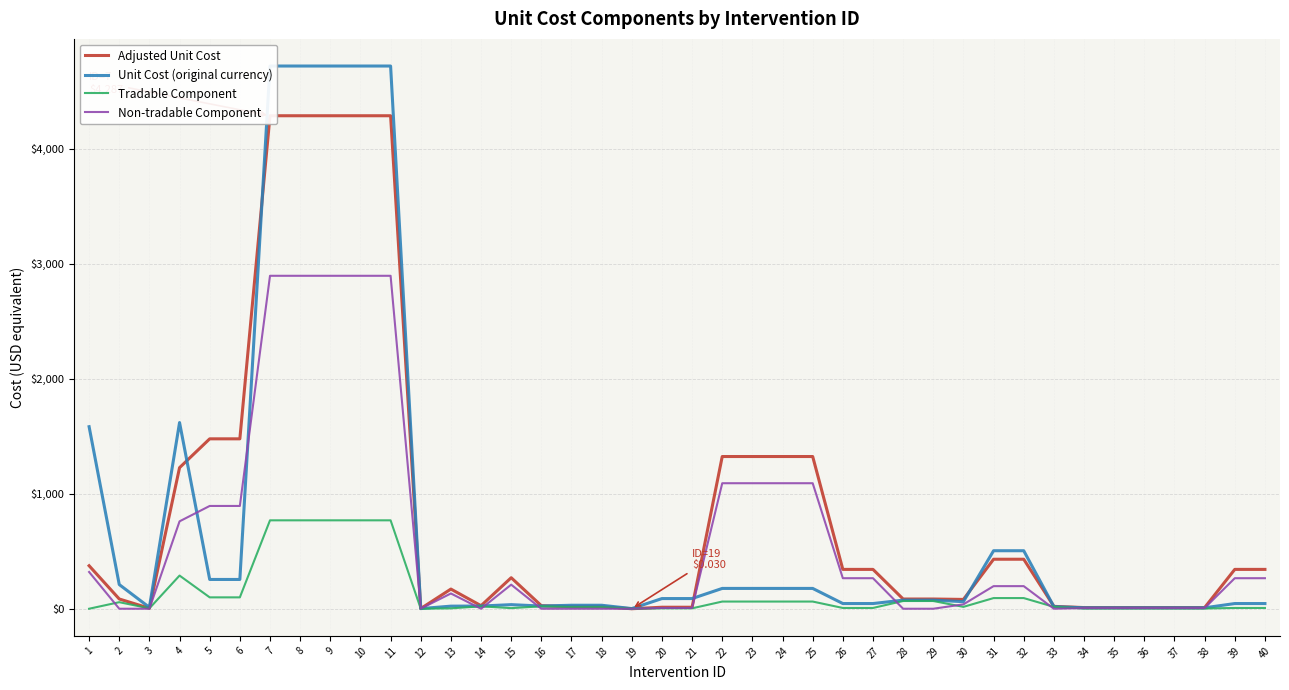

Reading right to left, what are all the values shown in this chart?

Adjusted Unit Cost: 40=342.1	39=342.1	38=10.1	37=10.1	36=10.1	35=10.1	34=10.1	33=20.6	32=430.5	31=430.5	30=81.0	29=84.5	28=84.5	27=342.1	26=342.1	25=1323.6	24=1323.6	23=1323.6	22=1323.6	21=13.1	20=13.1	19=0.0	18=17.9	17=17.9	16=26.5	15=269.8	14=26.5	13=171.1	12=1.4	11=4286.9	10=4286.9	9=4286.9	8=4286.9	7=4286.9	6=1477.5	5=1477.5	4=1226.7	3=4.2	2=84.8	1=374.0
Unit Cost (original currency): 40=45.1	39=45.1	38=8.1	37=8.1	36=8.1	35=8.1	34=8.1	33=18.2	32=504.4	31=504.4	30=61.5	29=74.7	28=74.7	27=45.1	26=45.1	25=176.7	24=176.7	23=176.7	22=176.7	21=88.5	20=88.5	19=1.3	18=30.3	17=30.3	16=23.4	15=35.6	14=23.4	13=22.6	12=1.2	11=4719.3	10=4719.3	9=4719.3	8=4719.3	7=4719.3	6=254.6	5=254.6	4=1619.0	3=11.8	2=210.2	1=1583.0
Tradable Component: 40=6.7	39=6.7	38=2.2	37=2.2	36=2.2	35=2.2	34=2.2	33=16.4	32=92.7	31=92.7	30=16.3	29=67.3	28=67.3	27=6.7	26=6.7	25=62.5	24=62.5	23=62.5	22=62.5	21=3.6	20=3.6	19=0.0	18=14.2	17=14.2	16=21.1	15=5.3	14=21.1	13=3.4	12=0.4	11=768.8	10=768.8	9=768.8	8=768.8	7=768.8	6=99.0	5=99.0	4=288.4	3=3.4	2=57.0	1=0.0
Non-tradable Component: 40=265.5	39=265.5	38=5.9	37=5.9	36=5.9	35=5.9	34=5.9	33=0.0	32=196.5	31=196.5	30=38.2	29=0.0	28=0.0	27=265.5	26=265.5	25=1091.4	24=1091.4	23=1091.4	22=1091.4	21=6.8	20=6.8	19=0.0	18=0.0	17=0.0	16=0.0	15=209.4	14=0.0	13=132.8	12=0.9	11=2895.2	10=2895.2	9=2895.2	8=2895.2	7=2895.2	6=893.8	5=893.8	4=760.1	3=0.0	2=0.0	1=319.6